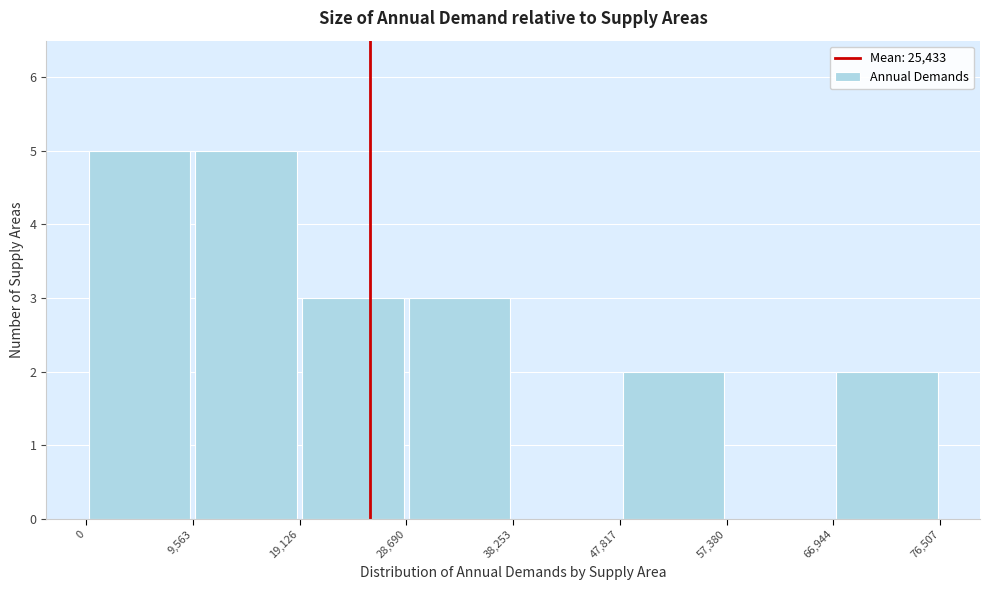

Reading left to right, list every bar in this chart as the range it spans on the x-axis followed by its height. The values are not printed on the chart, so give them approximately, as read against the axis.

0 to 9,563: 5
9,563 to 19,126: 5
19,126 to 28,690: 3
28,690 to 38,253: 3
38,253 to 47,817: 0
47,817 to 57,380: 2
57,380 to 66,944: 0
66,944 to 76,507: 2